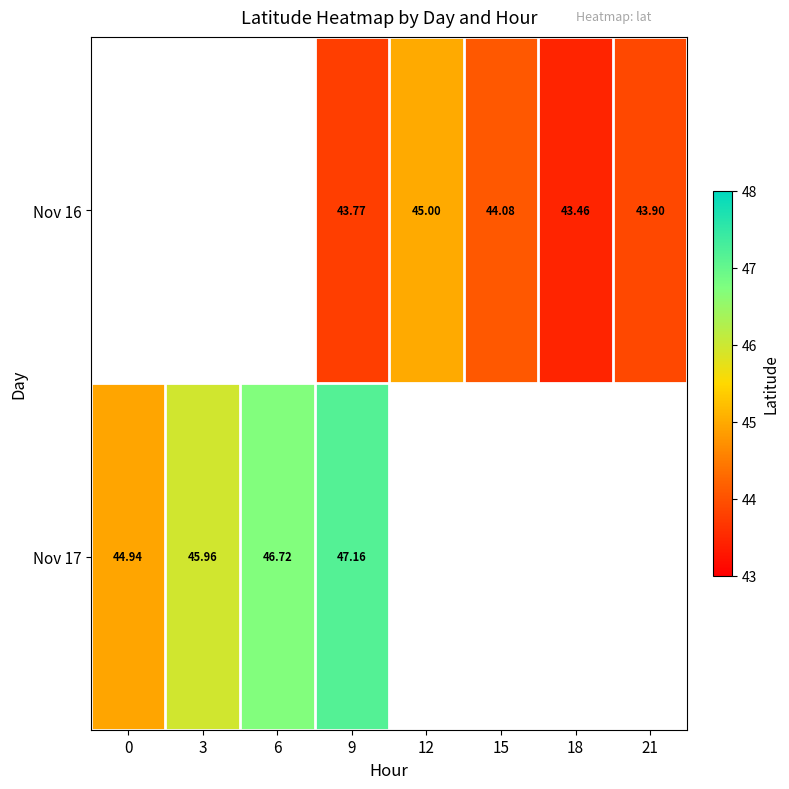

Which label corresponds to the largest value in the chart?

9